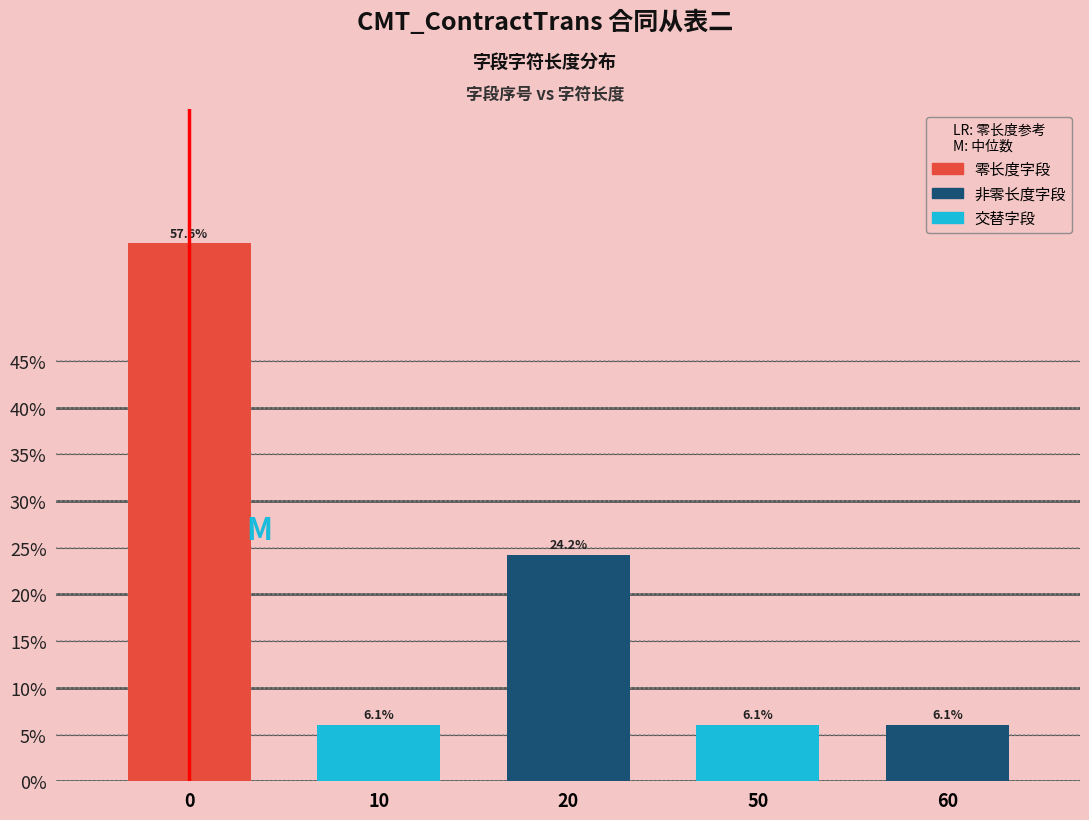

Reading left to right, list all the values displayed in this chart.

57.6	6.1	24.2	6.1	6.1